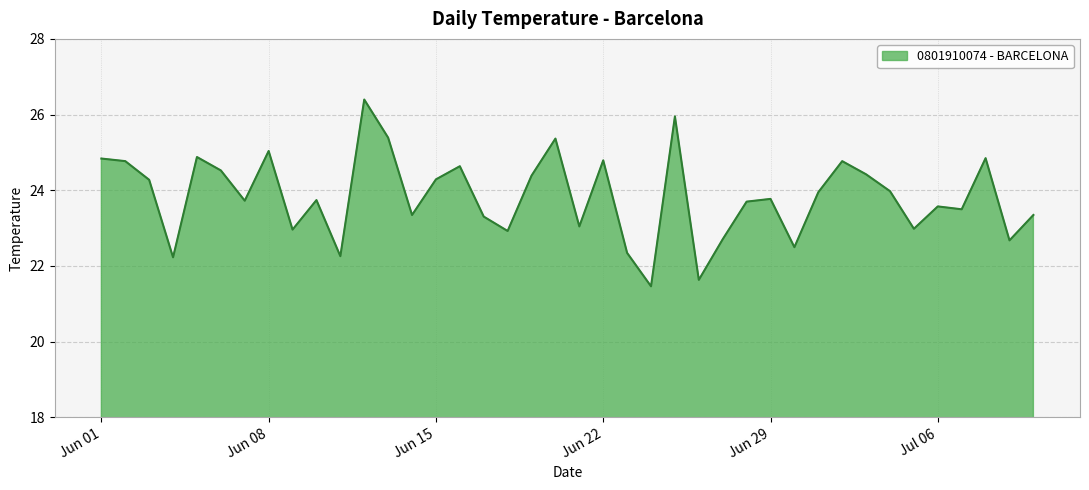

What is the difference between the maximum and minimum values?

4.9